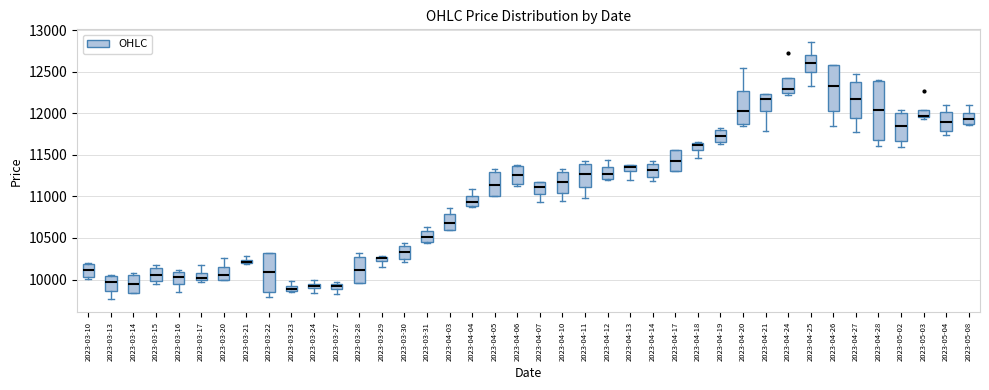

Which box is the tallest, from its lower edge to its upper edge?

2023-04-28